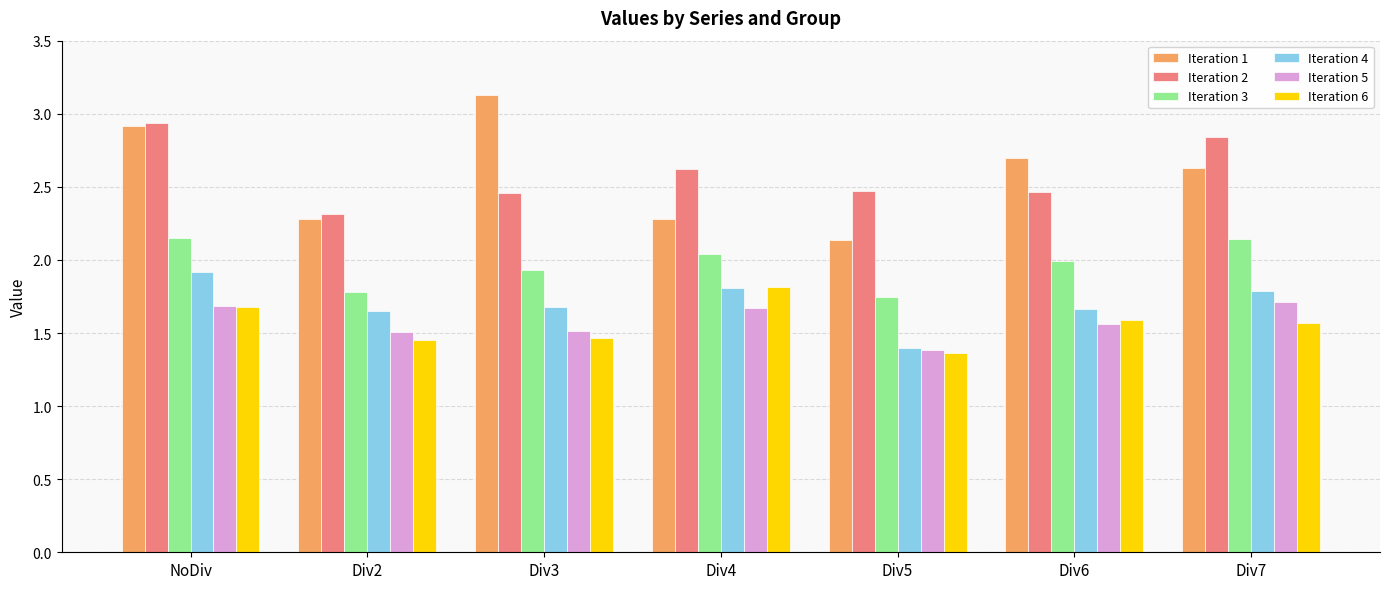

Which category has the lowest value in the Iteration 2 series?

Div2